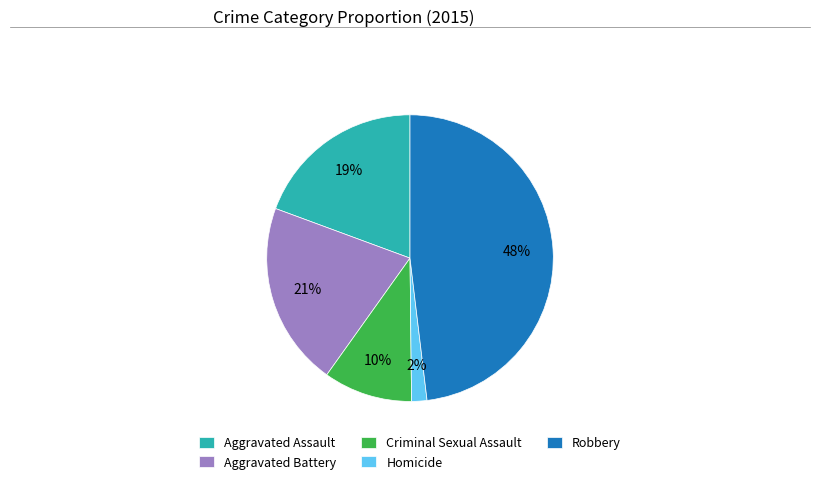

Between Criminal Sexual Assault and Homicide, which is larger?

Criminal Sexual Assault